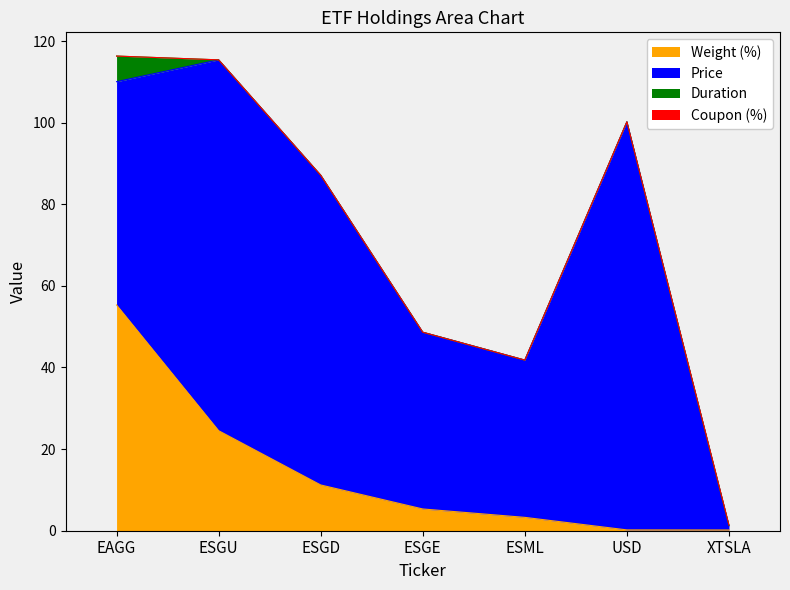

What are all the series names shown in the legend?

Weight (%), Price, Duration, Coupon (%)